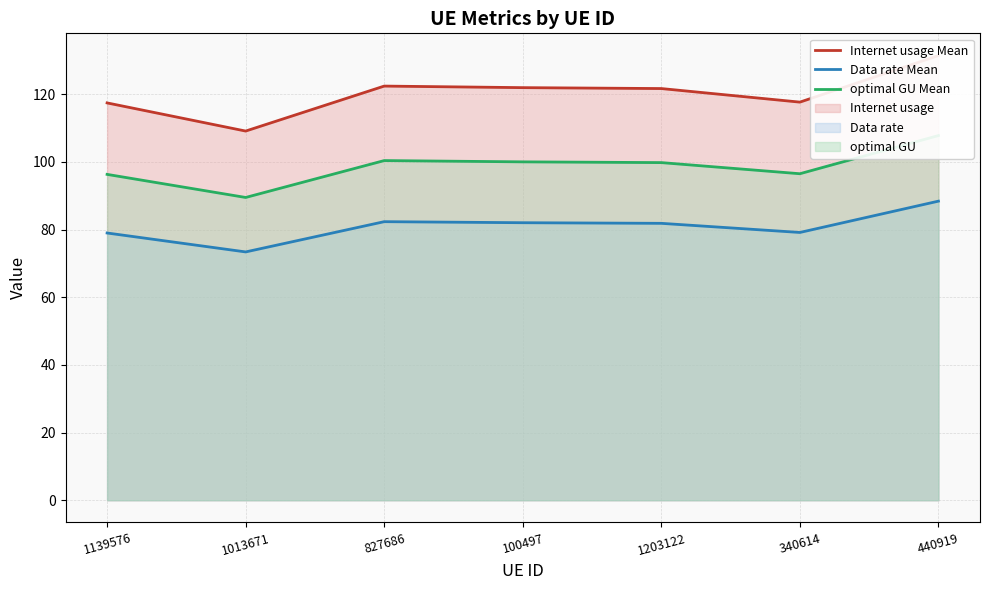

Between 100497 and 827686, which is larger?

827686